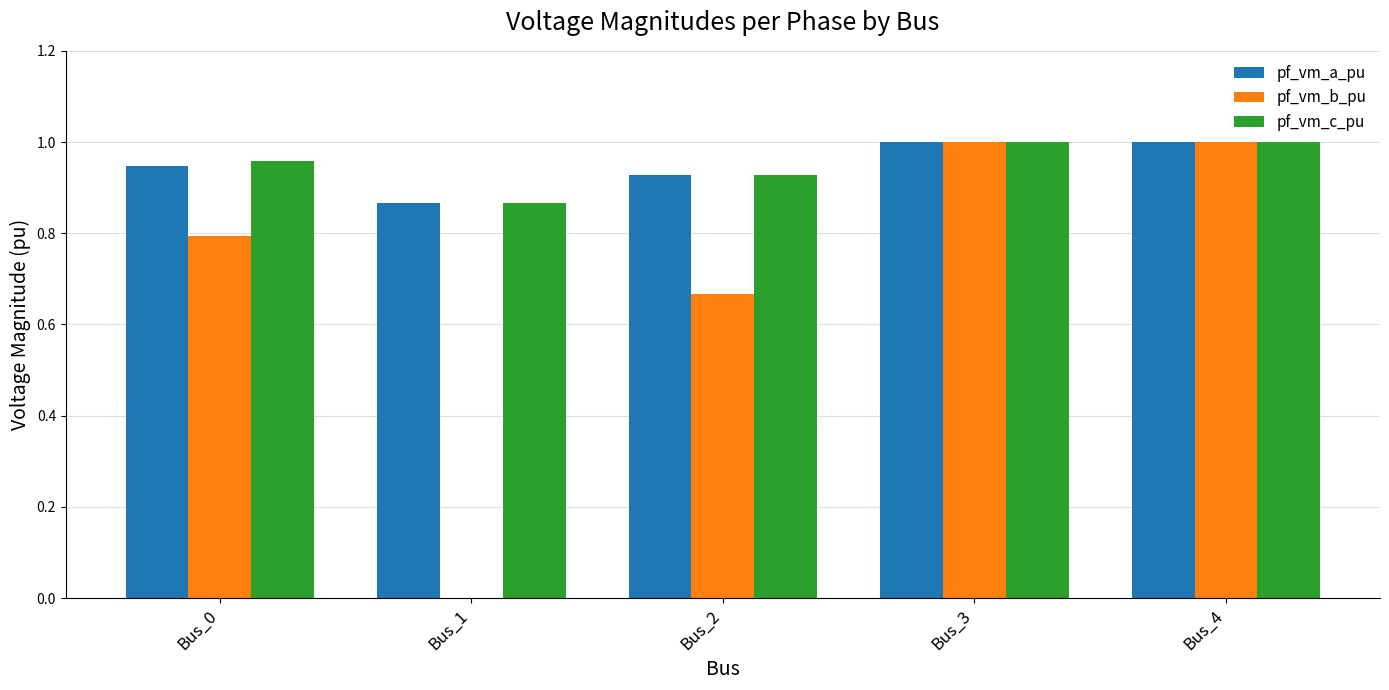

What is the total value across all series at Bus_3?

3.0